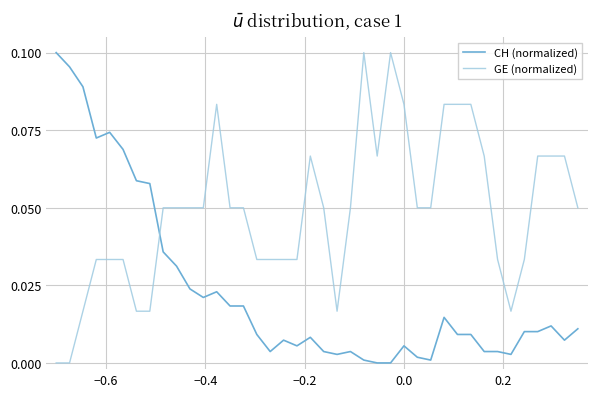

How many times do CH (normalized) and GE (normalized) cross each other?

1